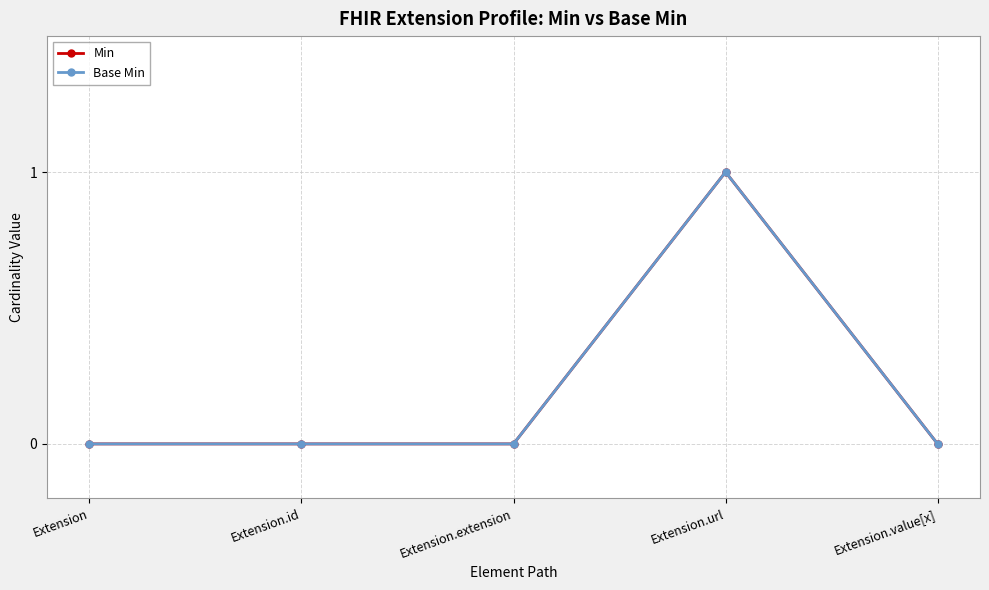

Which category has the highest value in the Min series?

Extension.url